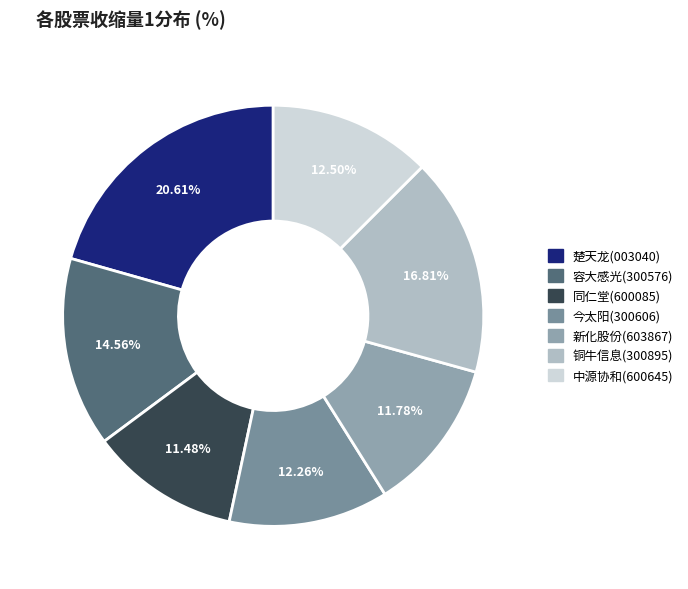

Count the number of slices in the pie.

7